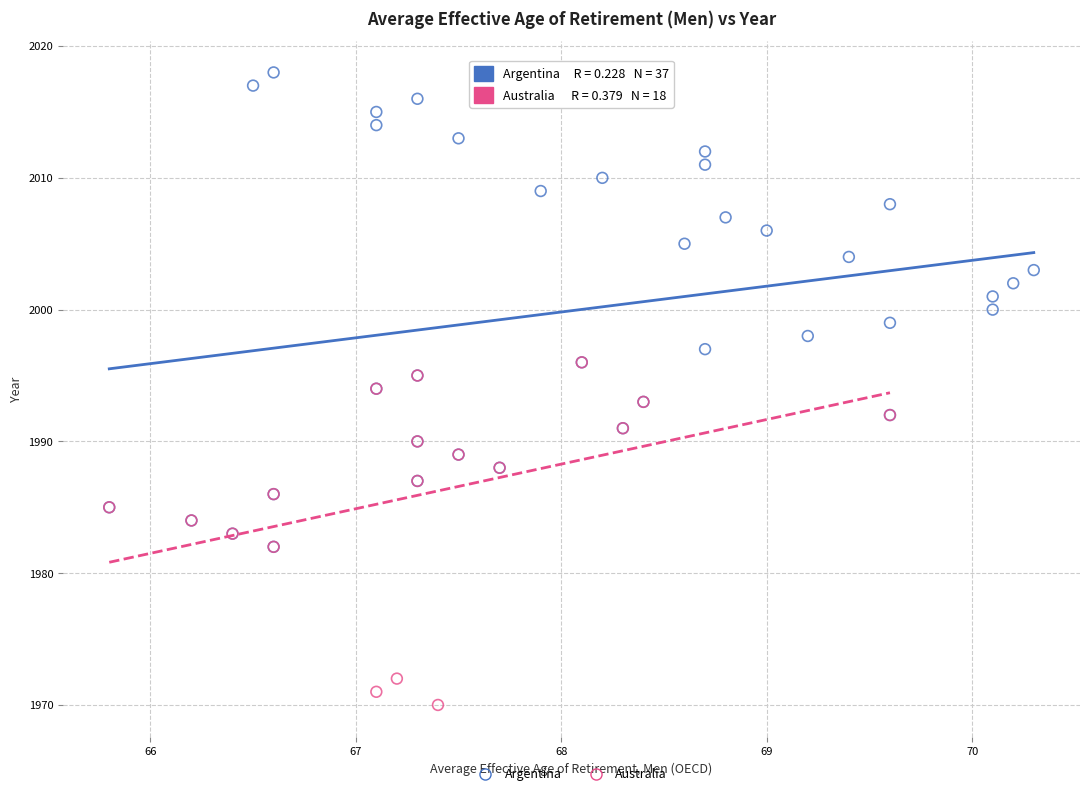

Which series contains the lowest Y value?

Australia